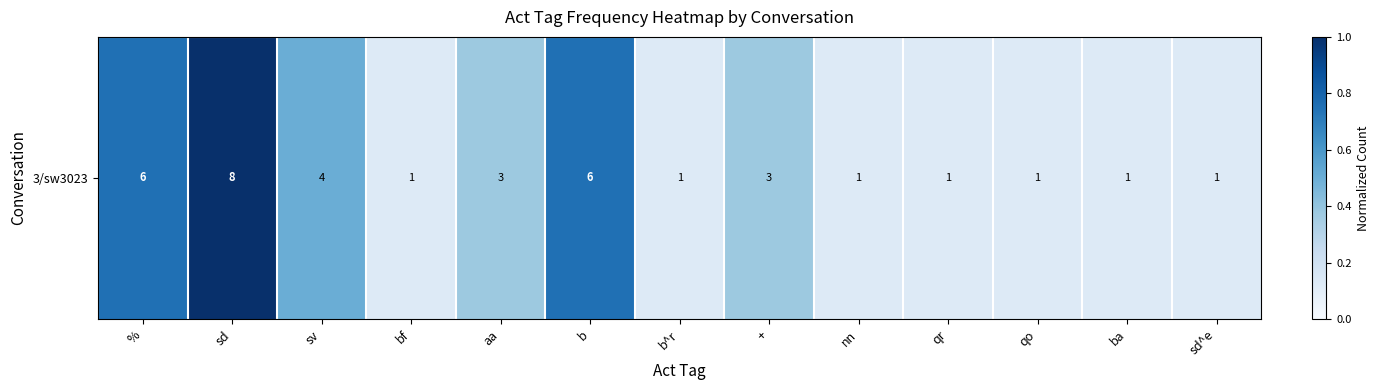

True or false: the data shows 0.8 at %.

True